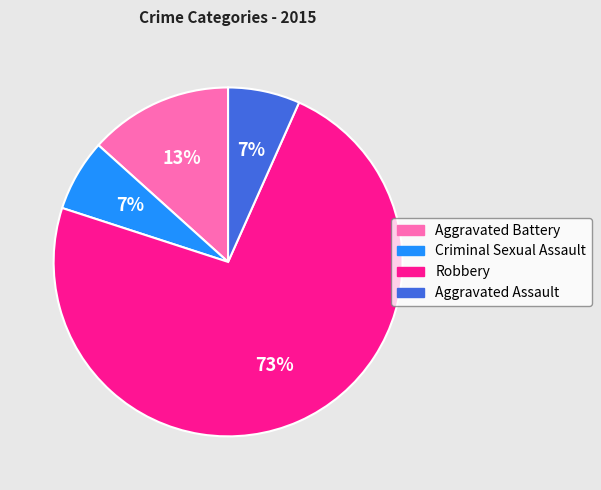

Does Criminal Sexual Assault represent more than half of the total?

No